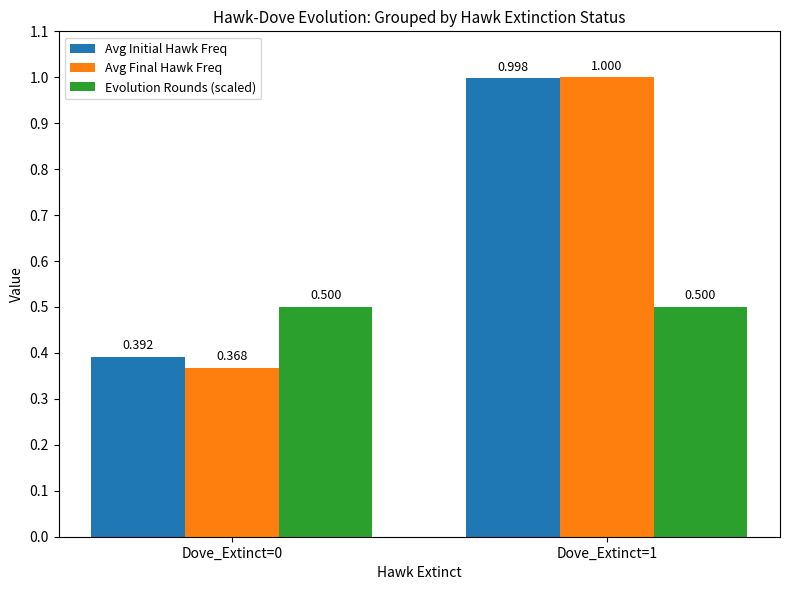

Which series has the largest total across all categories?

Avg Initial Hawk Freq